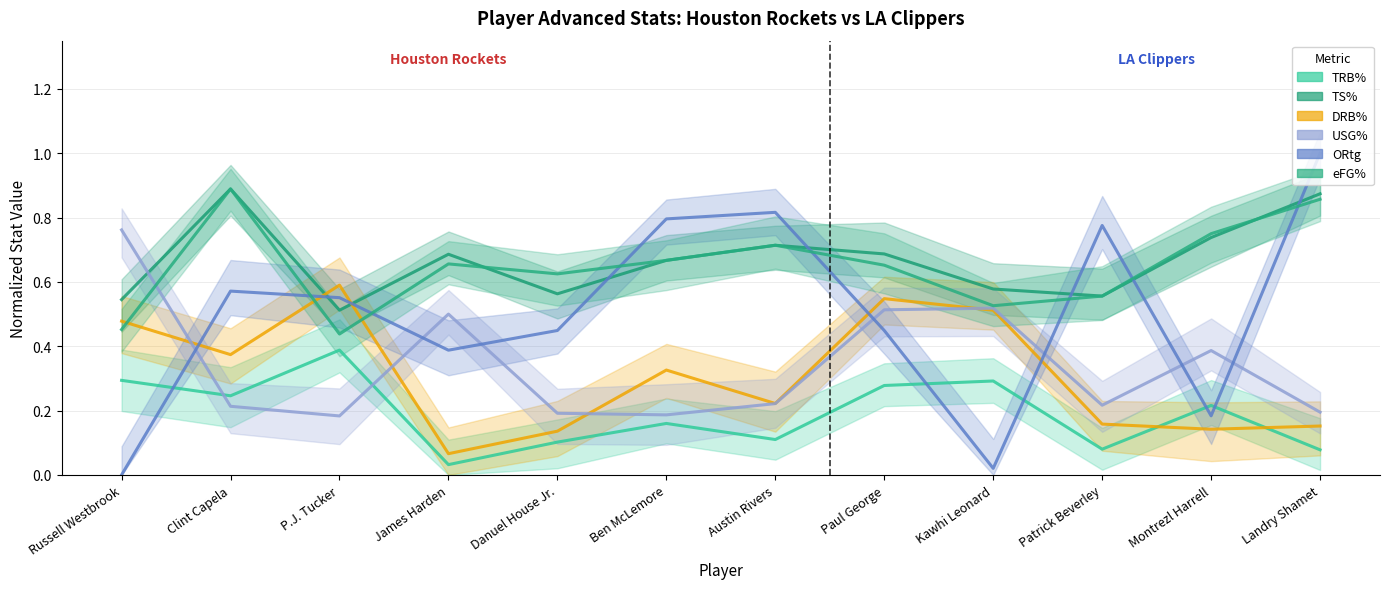

At which label does TS% reach its minimum?

P.J. Tucker